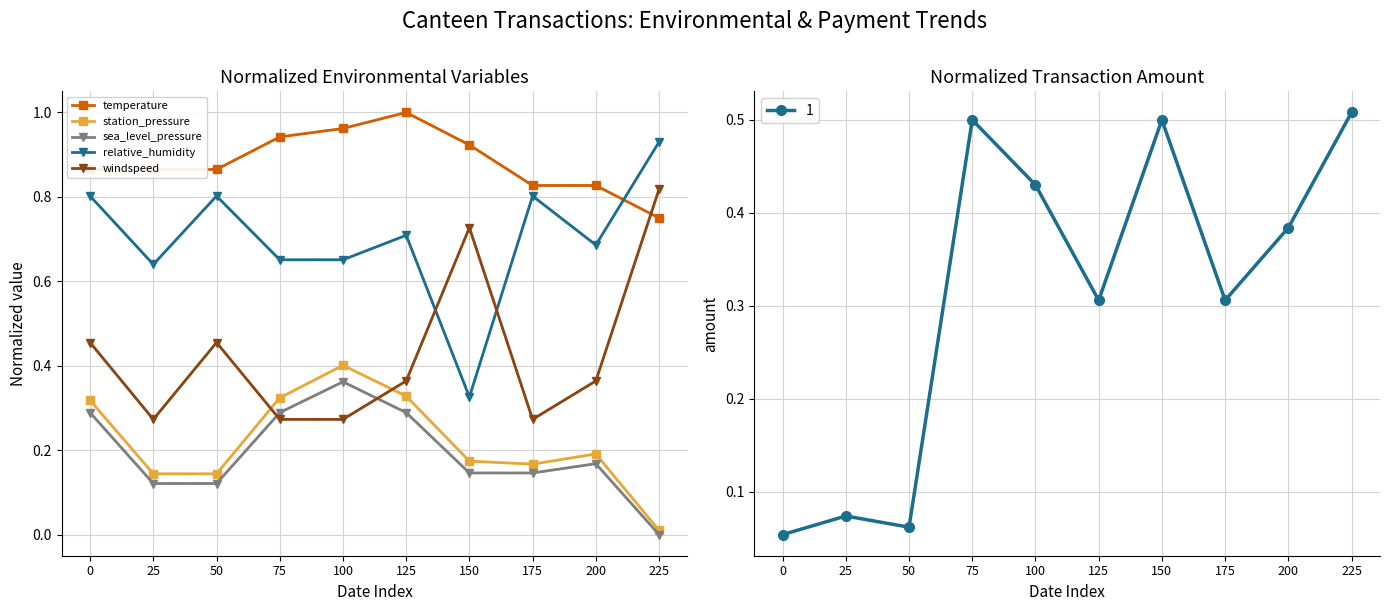

Is this an area chart (filled region under the line)?

No